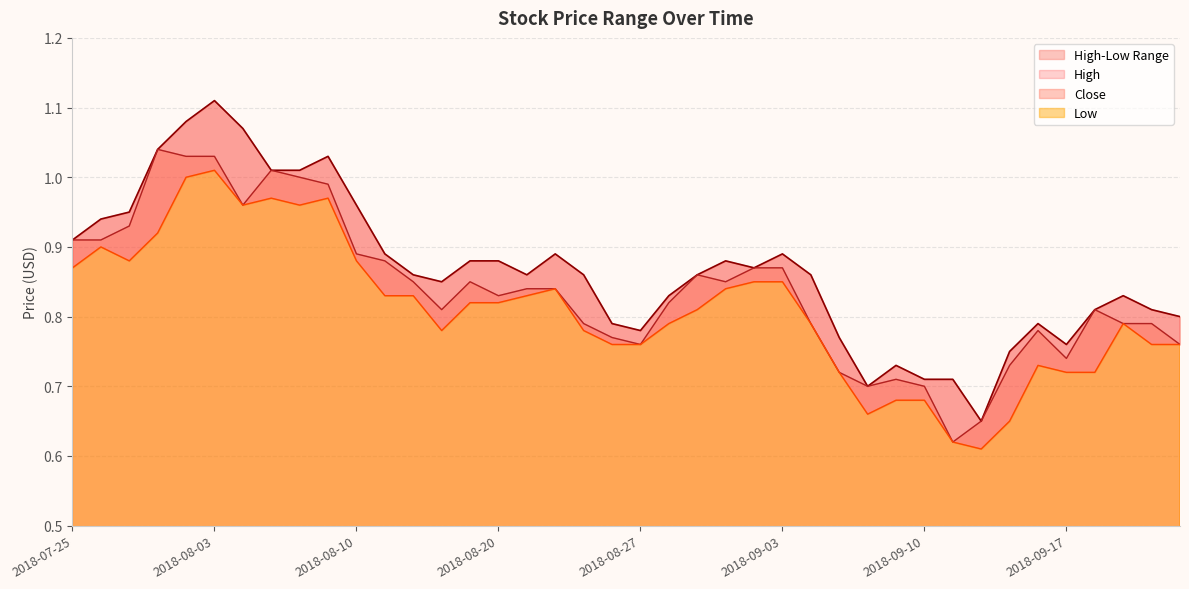

Which category has the lowest value in the Close series?

2018-09-11